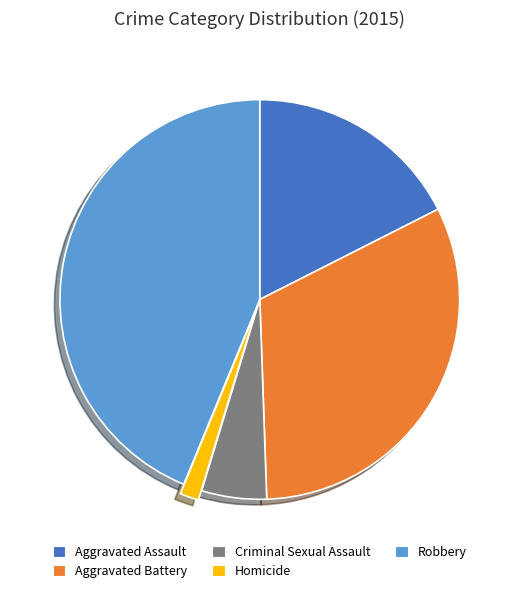

Is the sum of Aggravated Battery and Homicide greater than half?

No